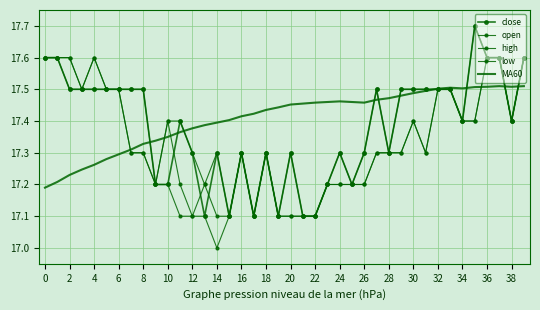

True or false: high and close intersect in this chart.

False